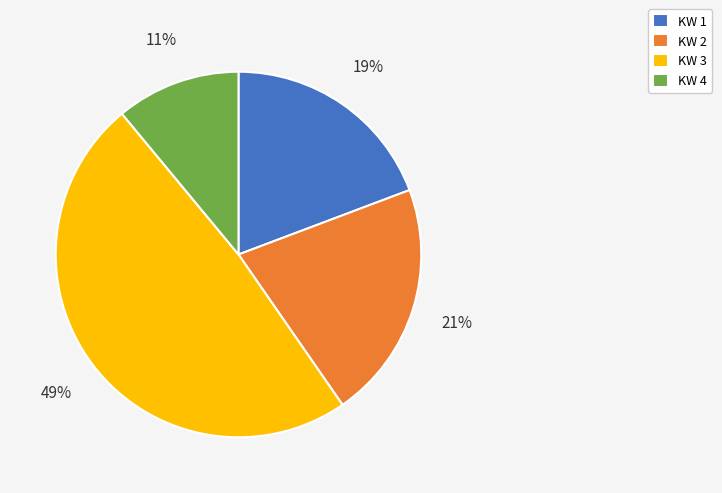

Does KW 1 account for over 50% of the chart?

No